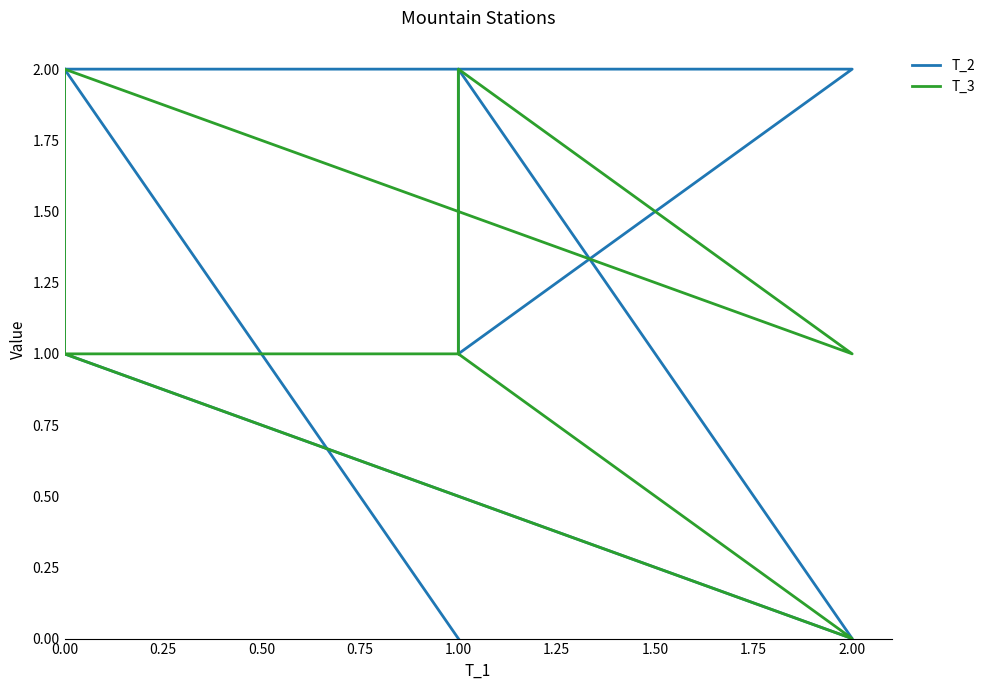

Which series changed the most between 0.00 and 1.00?

T_3